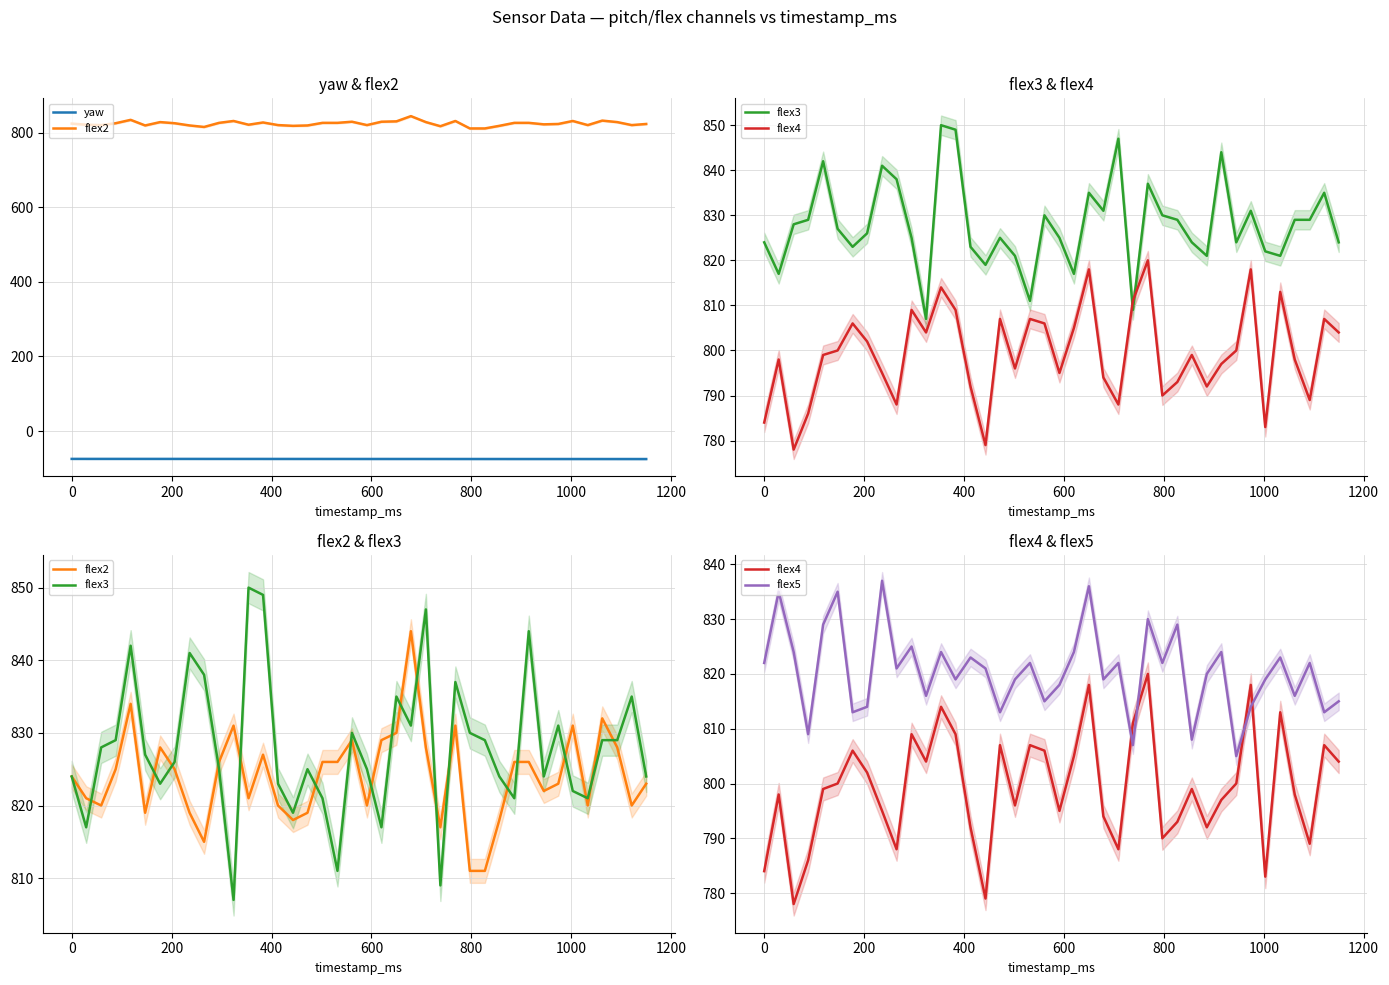

Is it true that flex3 equals 462.0 at 31?

False